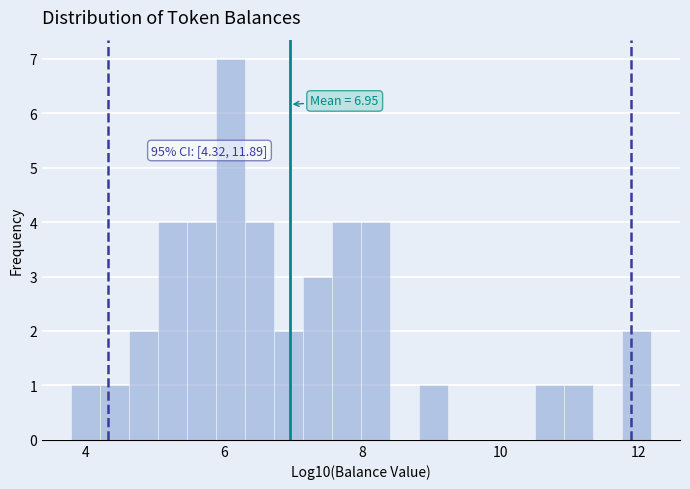

Around what value on the x-axis is the tallest bar? Give the approximate position of its centre, as read against the axis.

6.0